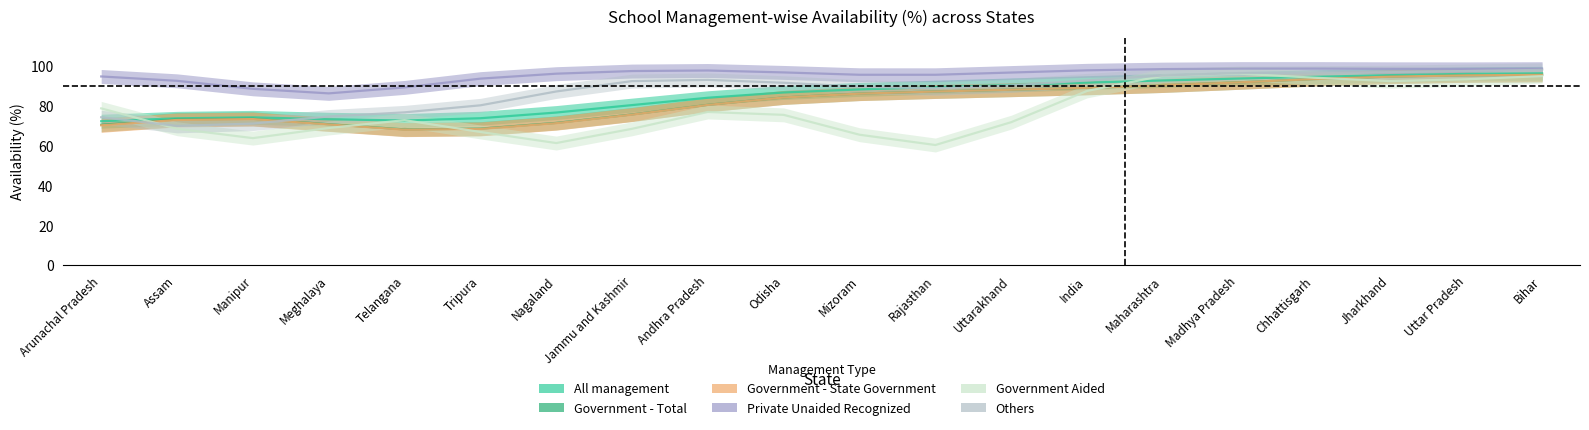

At which category does the chart reach its minimum across all series?

Nagaland